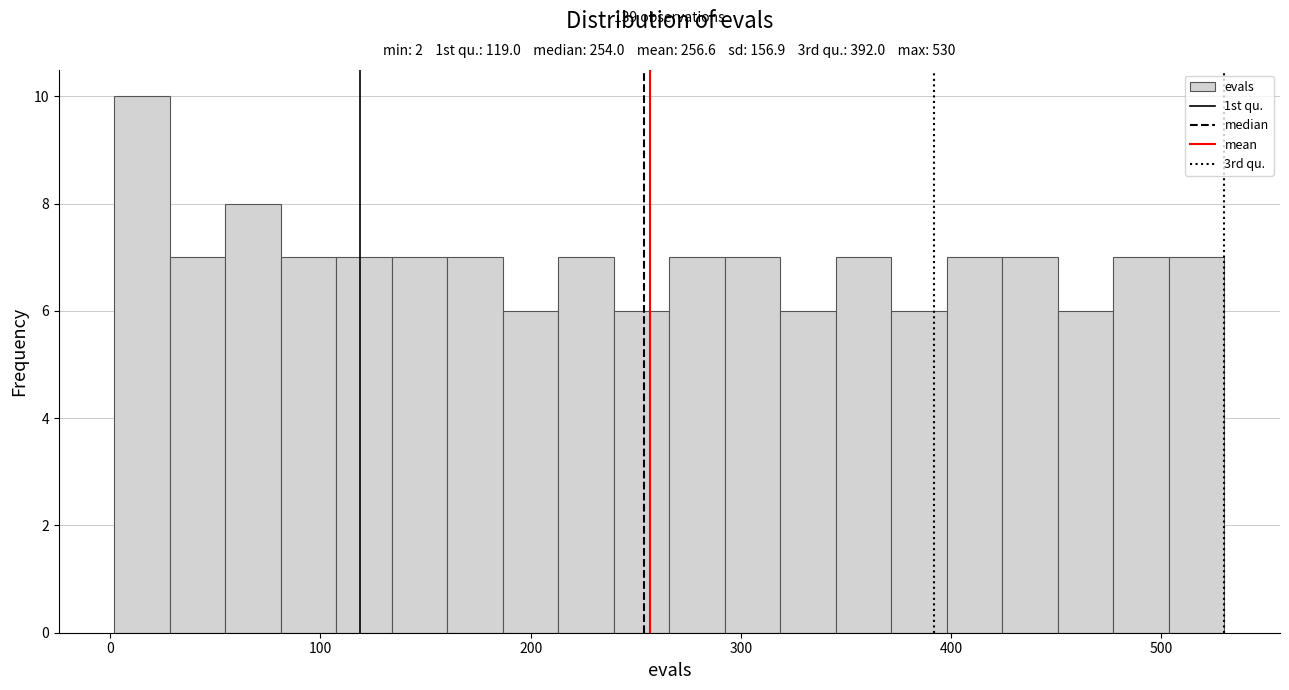

Around what value on the x-axis is the tallest bar? Give the approximate position of its centre, as read against the axis.

20